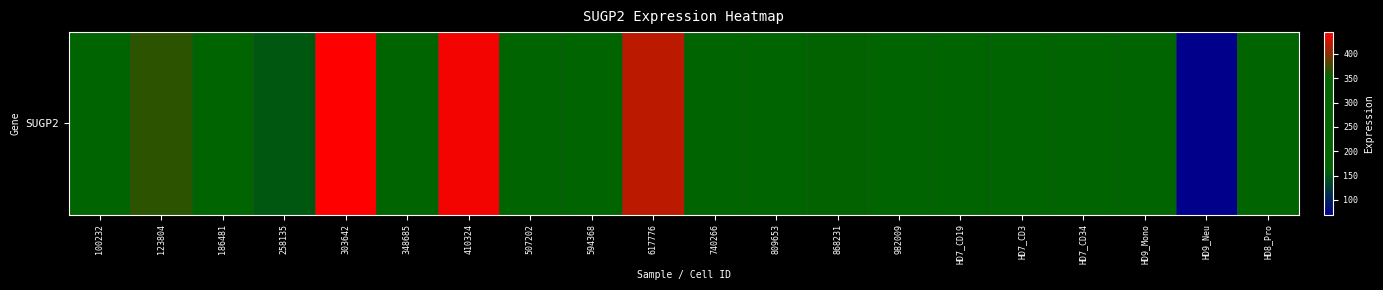

Which category has the lowest value across all series?

HD9_Neu